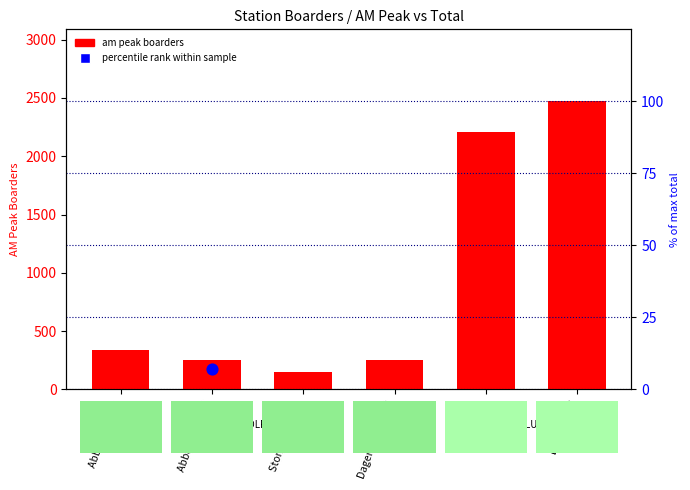

What is the ratio of the value at Stonebridge Pk to the value at Earl's Court?

0.1